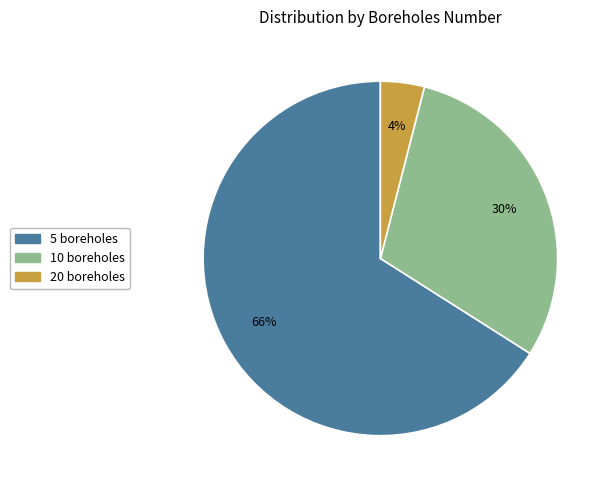

To the nearest percent, what is the difference between the 10 boreholes and 5 boreholes slice percentages?

36%